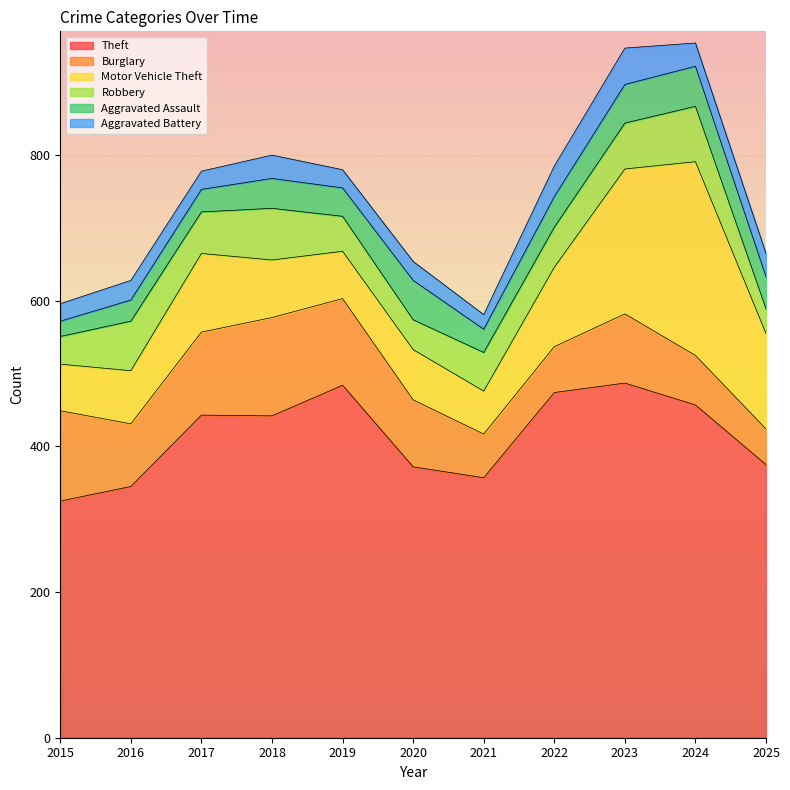

Reading right to left, list all the values displayed in this chart.

Theft: 2025=375	2024=457	2023=487	2022=474	2021=357	2020=372	2019=484	2018=442	2017=443	2016=345	2015=325
Burglary: 2025=49	2024=68	2023=95	2022=63	2021=60	2020=92	2019=119	2018=135	2017=114	2016=86	2015=124
Motor Vehicle Theft: 2025=131	2024=266	2023=199	2022=109	2021=59	2020=69	2019=65	2018=79	2017=108	2016=73	2015=64
Robbery: 2025=34	2024=76	2023=63	2022=55	2021=53	2020=41	2019=48	2018=71	2017=57	2016=68	2015=38
Aggravated Assault: 2025=44	2024=55	2023=53	2022=42	2021=32	2020=54	2019=39	2018=41	2017=31	2016=29	2015=21
Aggravated Battery: 2025=32	2024=32	2023=50	2022=42	2021=20	2020=26	2019=25	2018=32	2017=25	2016=27	2015=24